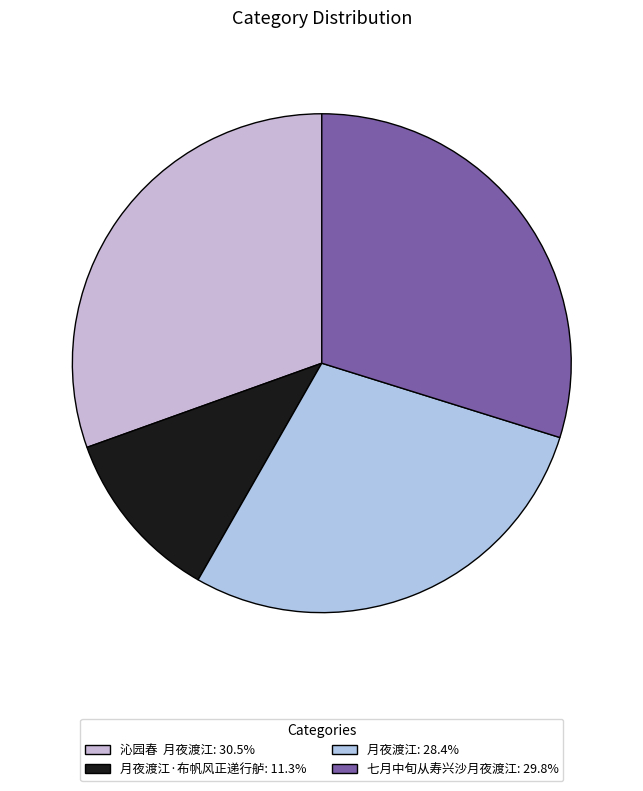

How many slices are in this pie chart?

4